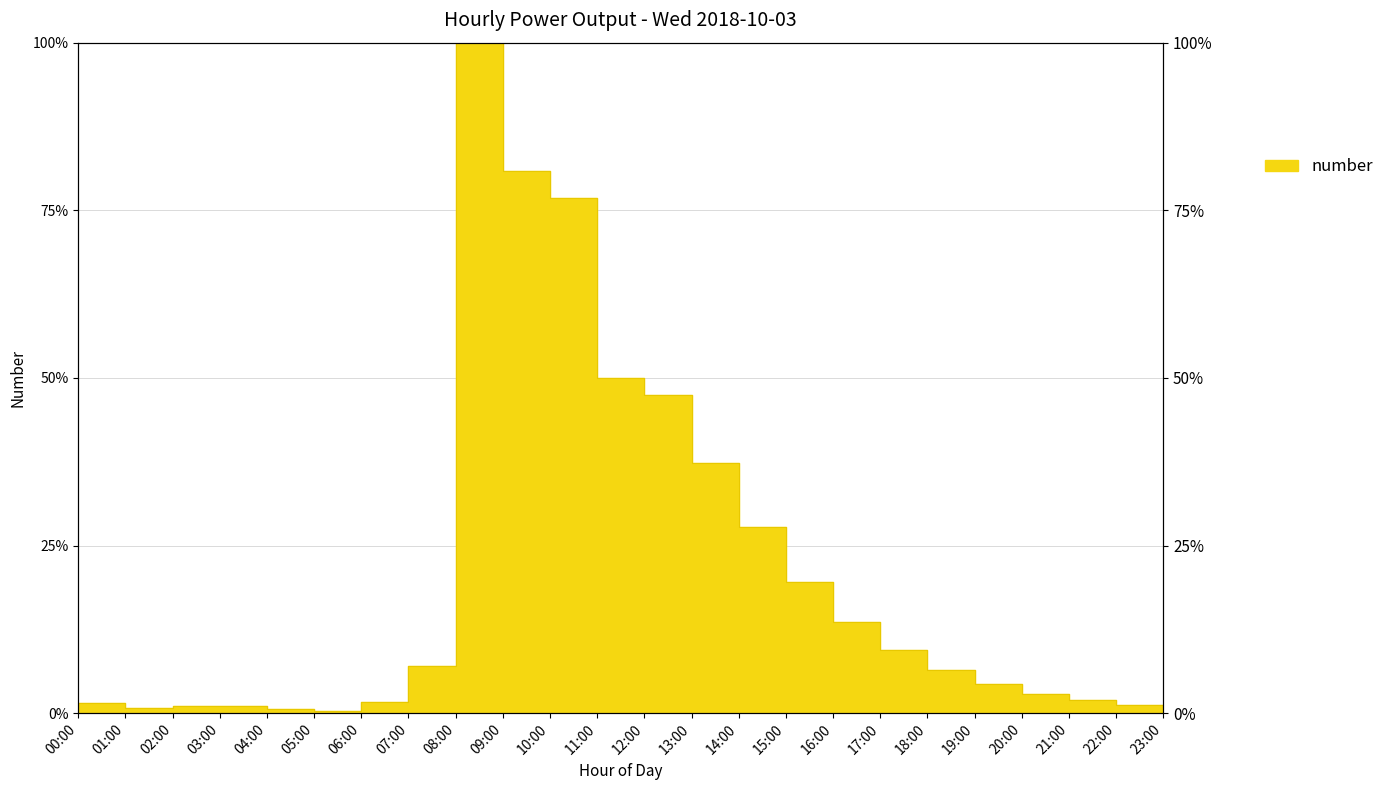

What position from the left is 03:00?

4